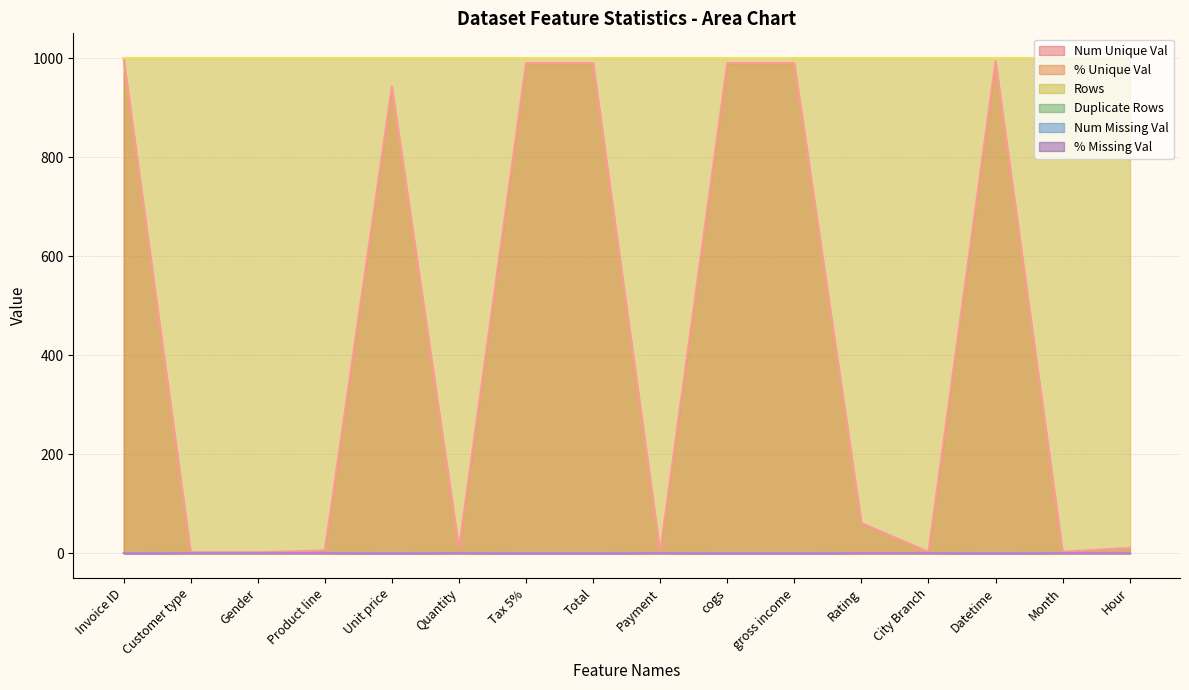

At which label does Duplicate Rows reach its peak?

Invoice ID